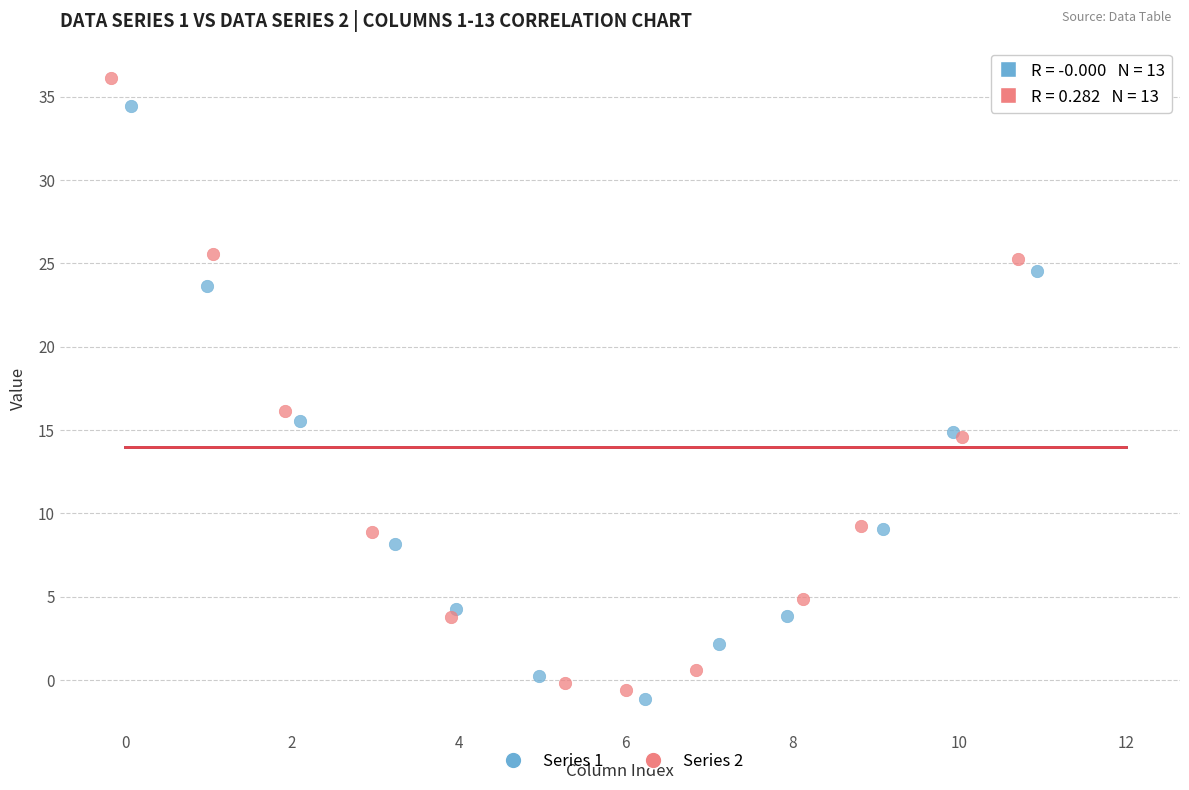

Which series has the widest spread of Y values?

Series 1